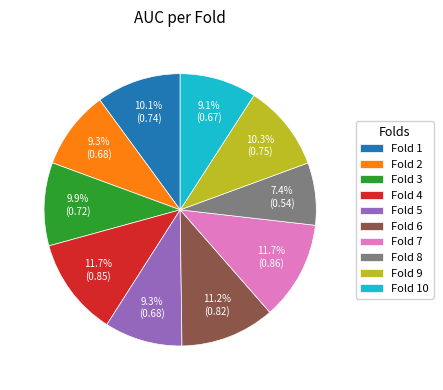

Does Fold 3 account for over 50% of the chart?

No